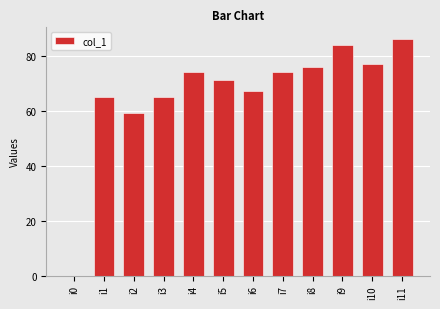

How many values are above zero?

11